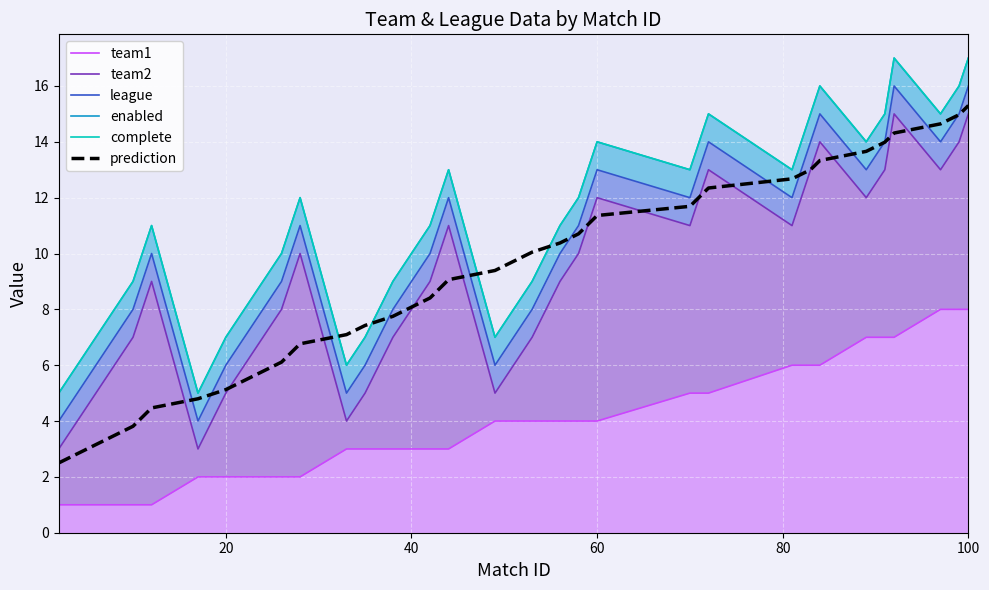

What is the lowest value of the prediction series?

2.5